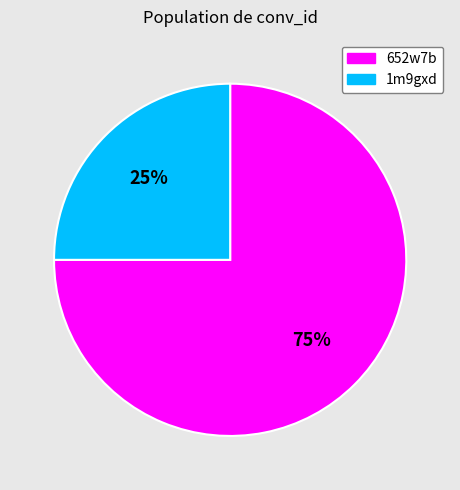

Is there any slice that represents more than half of the pie?

Yes